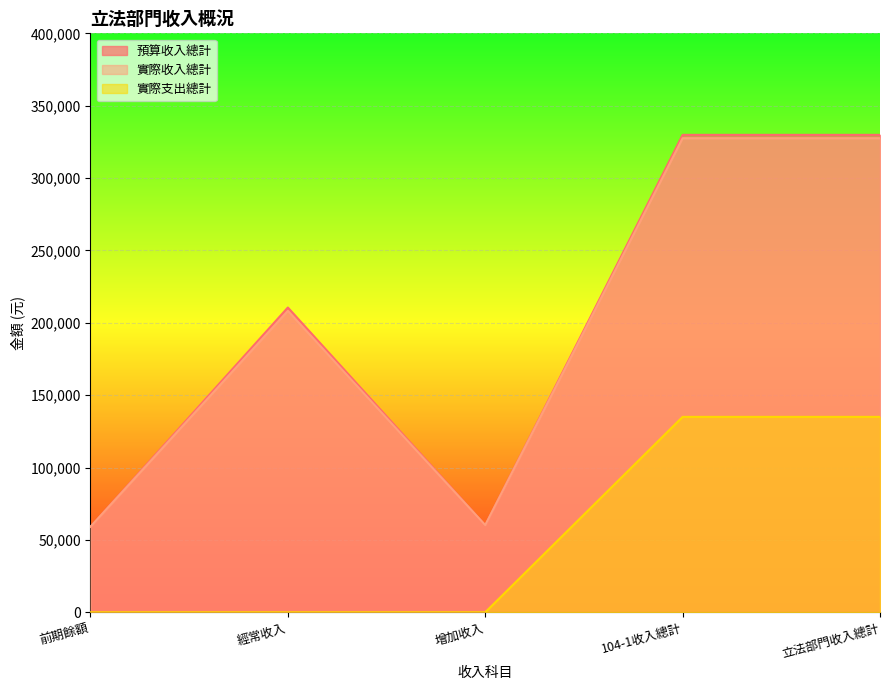

List the series in order of their peak value, highest first.

預算收入總計, 實際收入總計, 實際支出總計